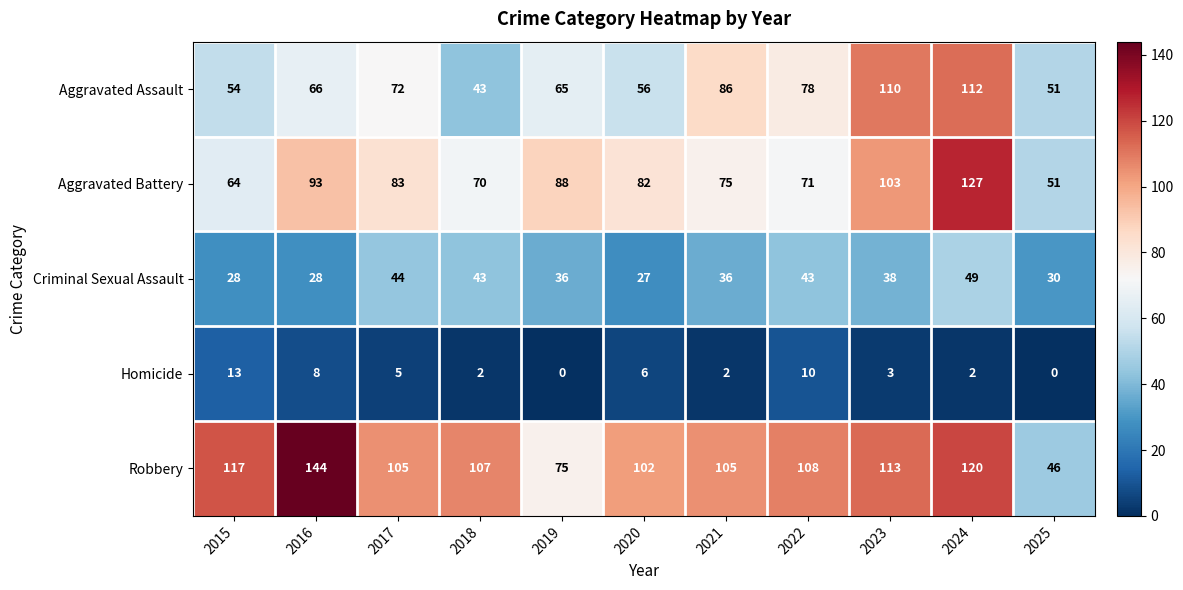

Which series has the largest total across all categories?

Robbery